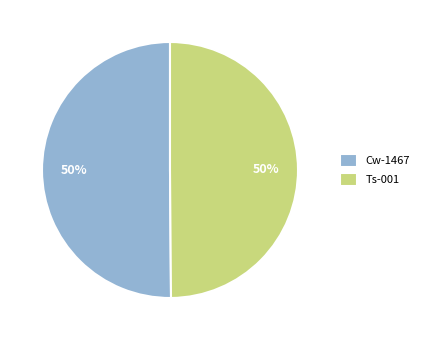

Do Ts-001 and Cw-1467 together represent more than half of the pie?

Yes